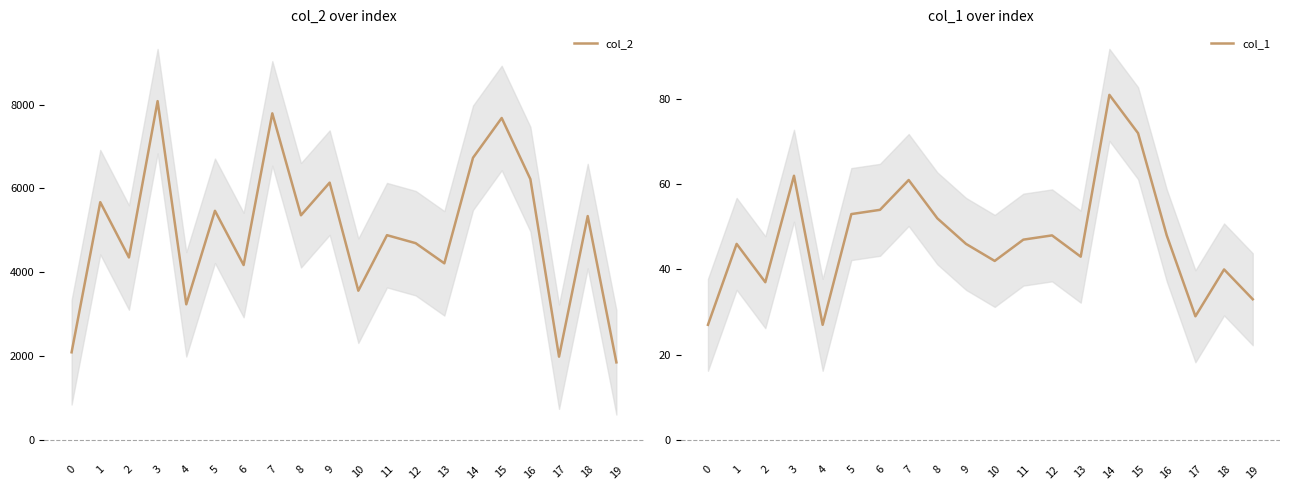

Where is col_1 nearest to the value 54?

6